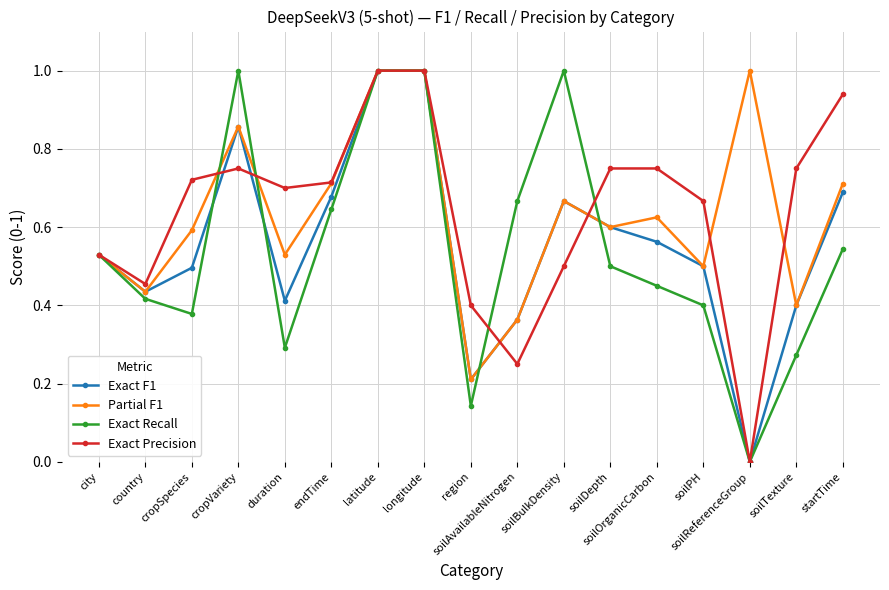

Which series changed the most between duration and startTime?

Exact F1